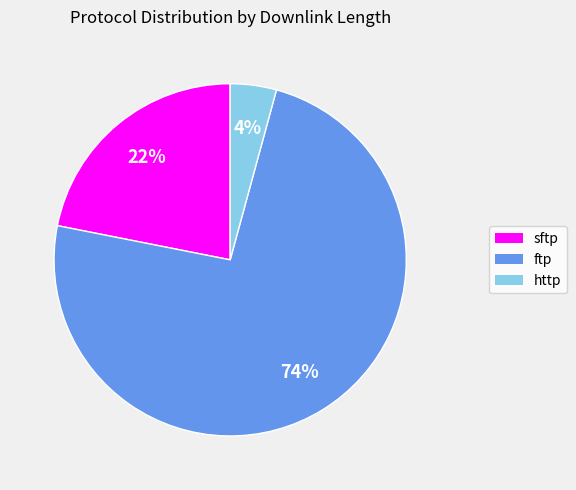

Approximately how many times larger is the value at ftp compared to sftp?

3.4